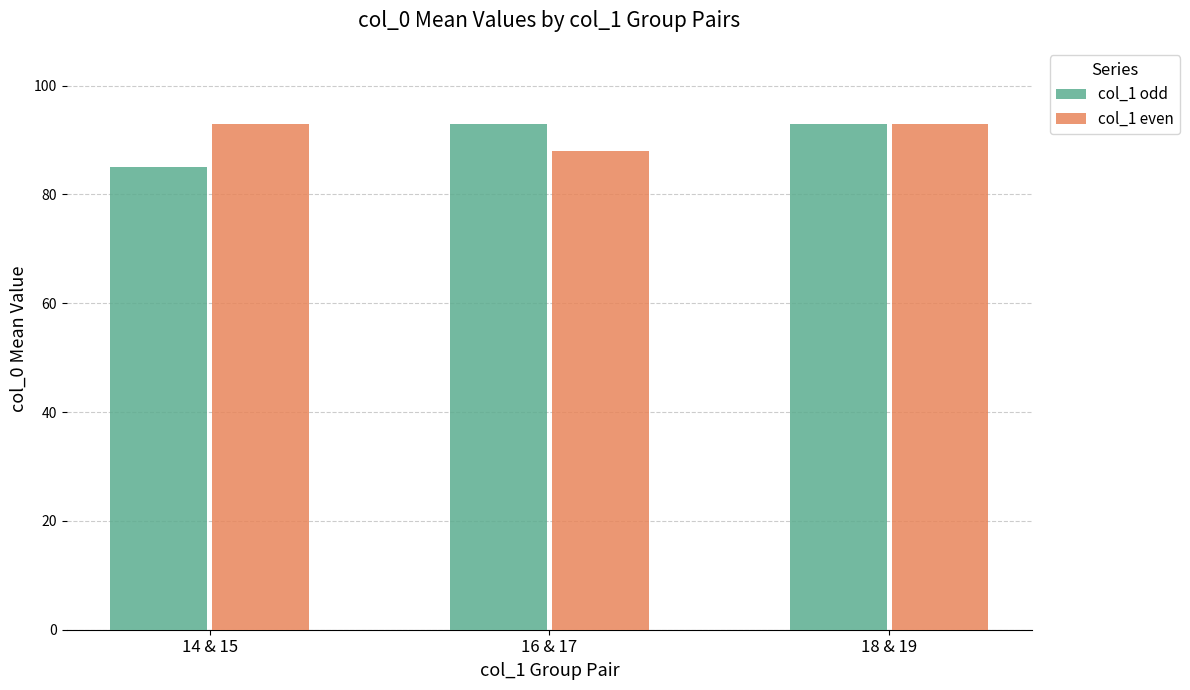

What is the difference between the col_1 odd values at 18 & 19 and 14 & 15?

7.9